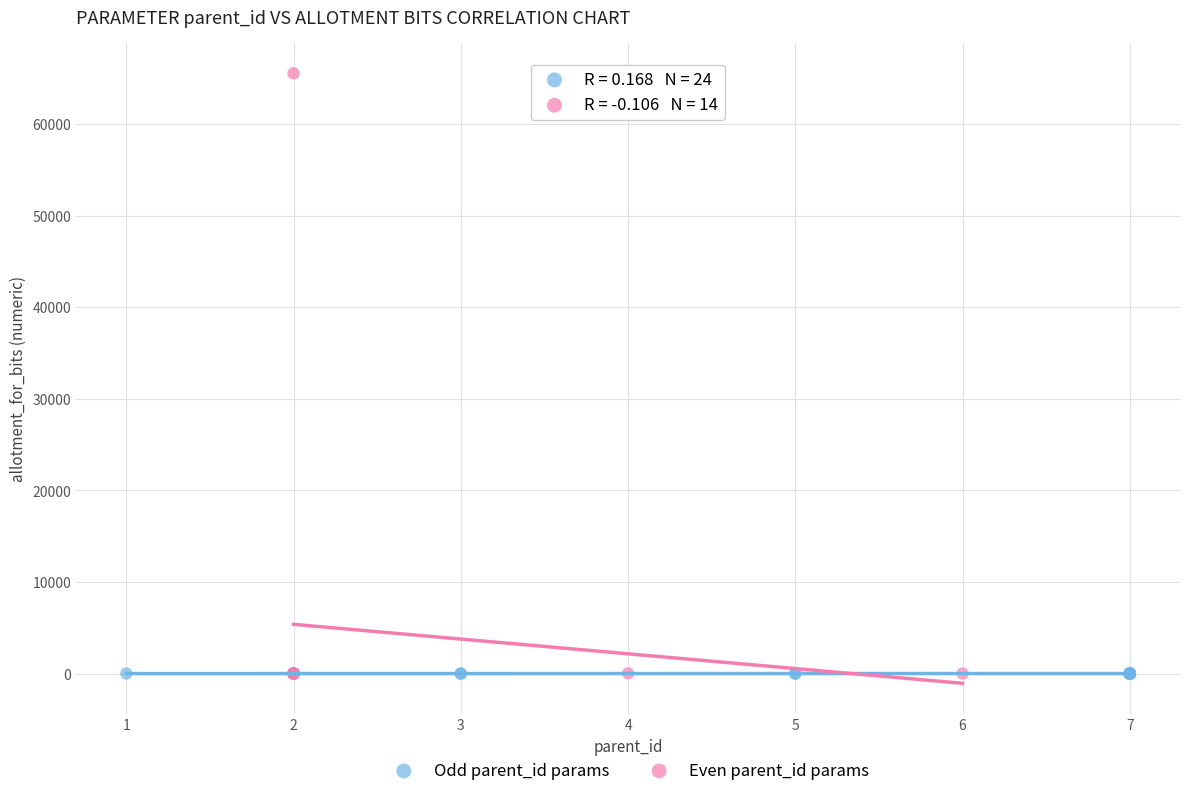

Which series has the widest spread of Y values?

Even parent_id params